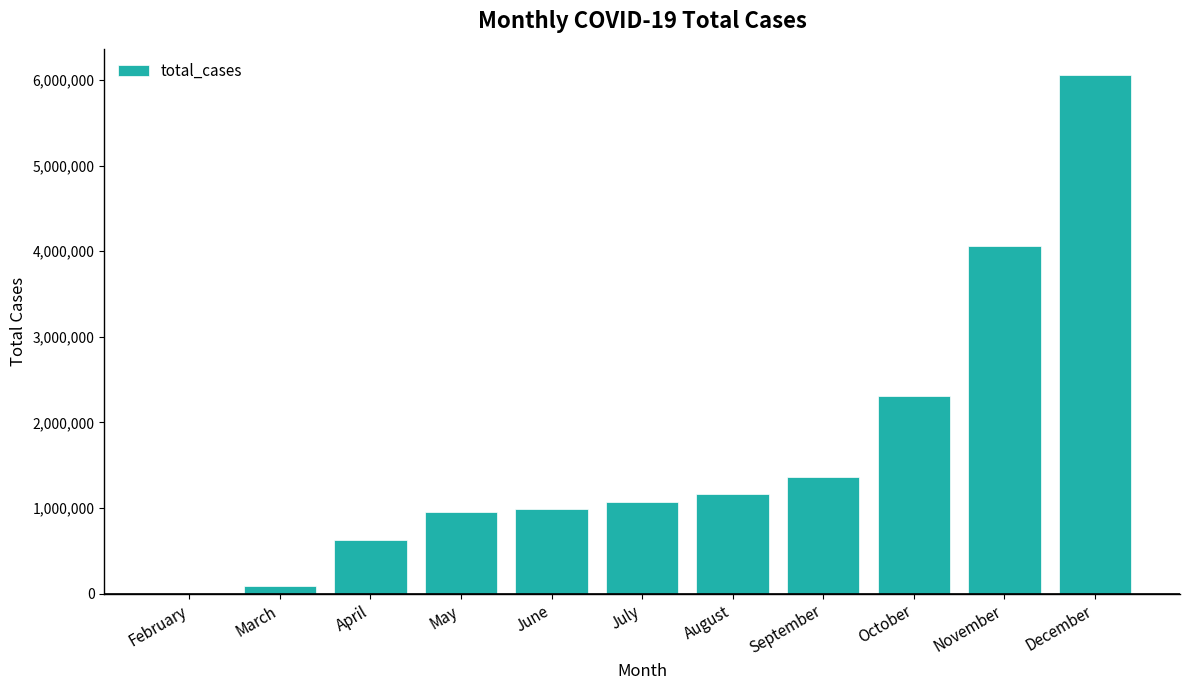

Reading left to right, extract all data points from this chart.

61	85005	630391	955912	993098	1073013	1166170	1362006	2311016	4061466	6062048